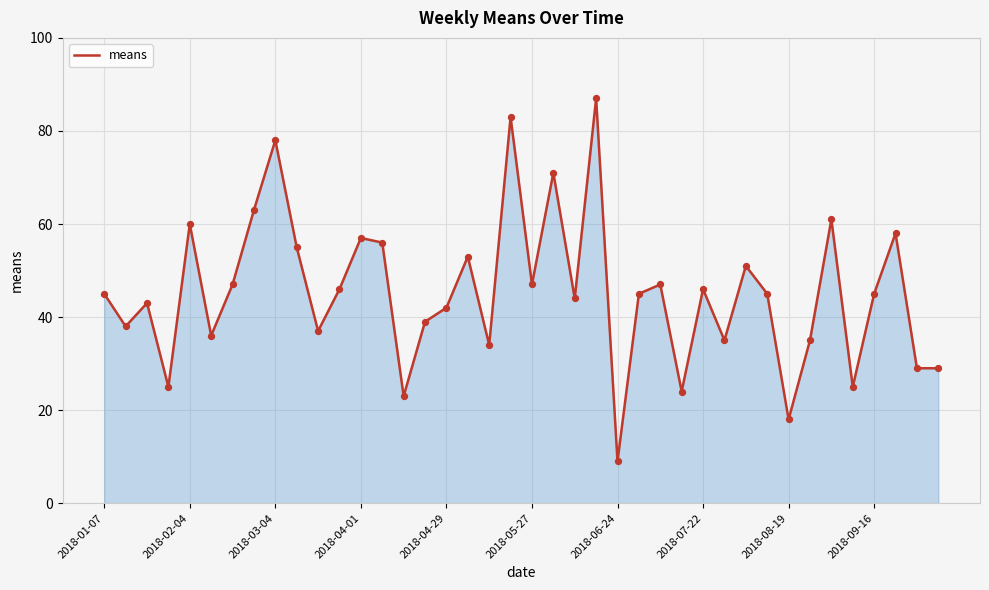

What is the difference between the maximum and minimum values?

78